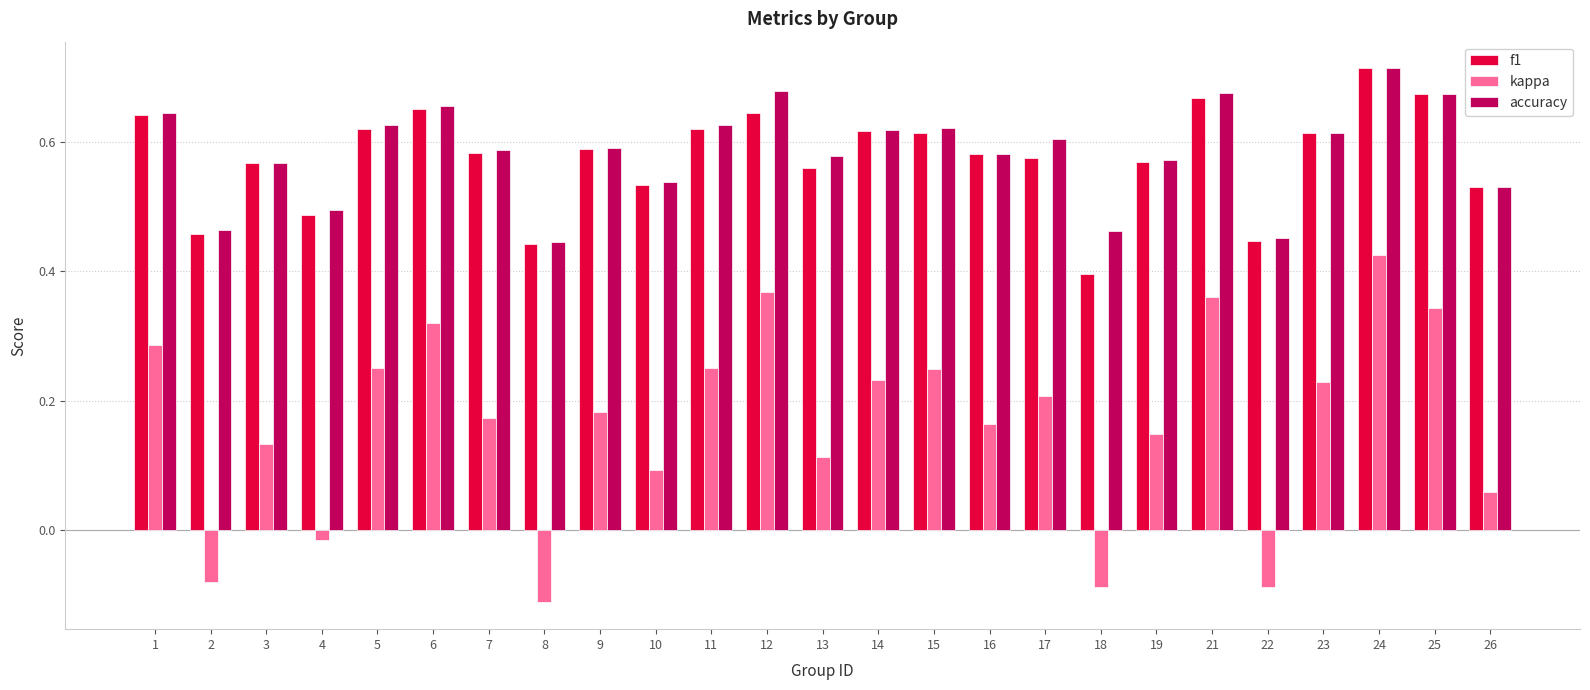

Which label corresponds to the smallest value in the chart?

8